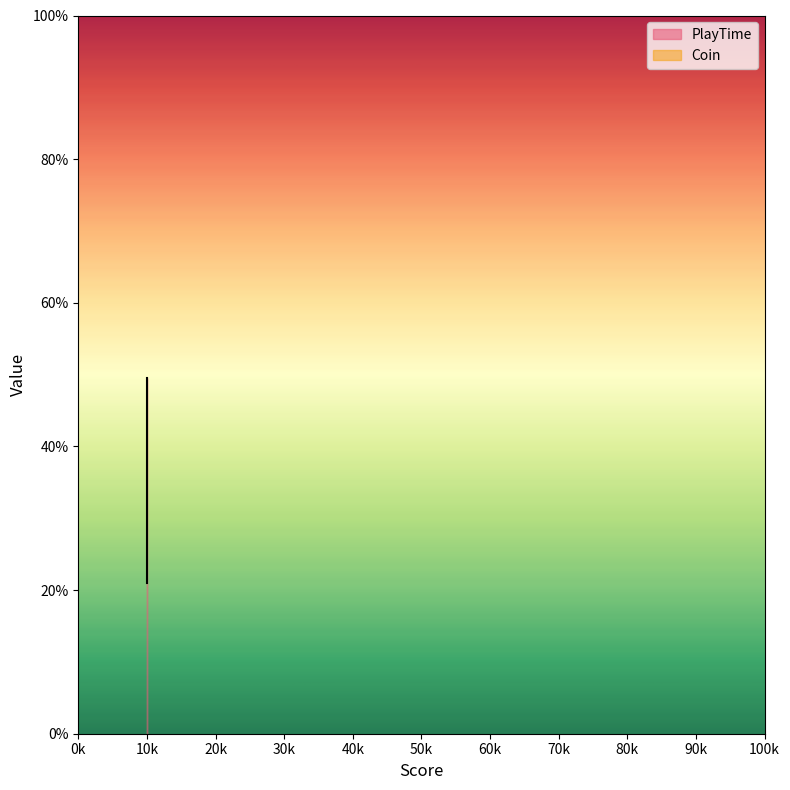

Approximately how many times larger is the value at 10k compared to 10k?

1.4